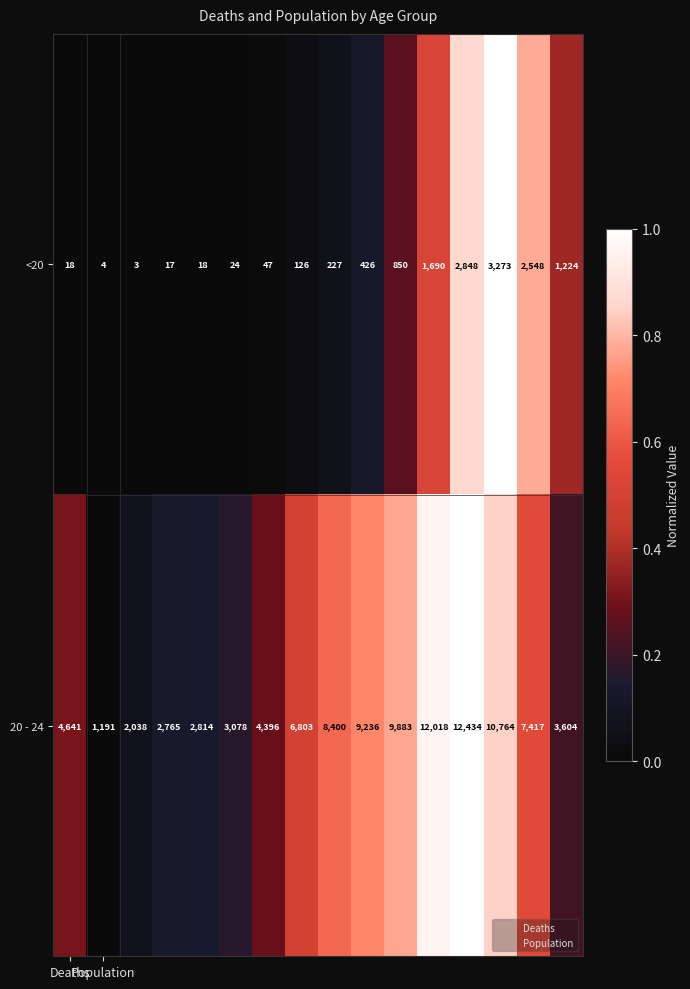

Count the number of categories in the chart.

16